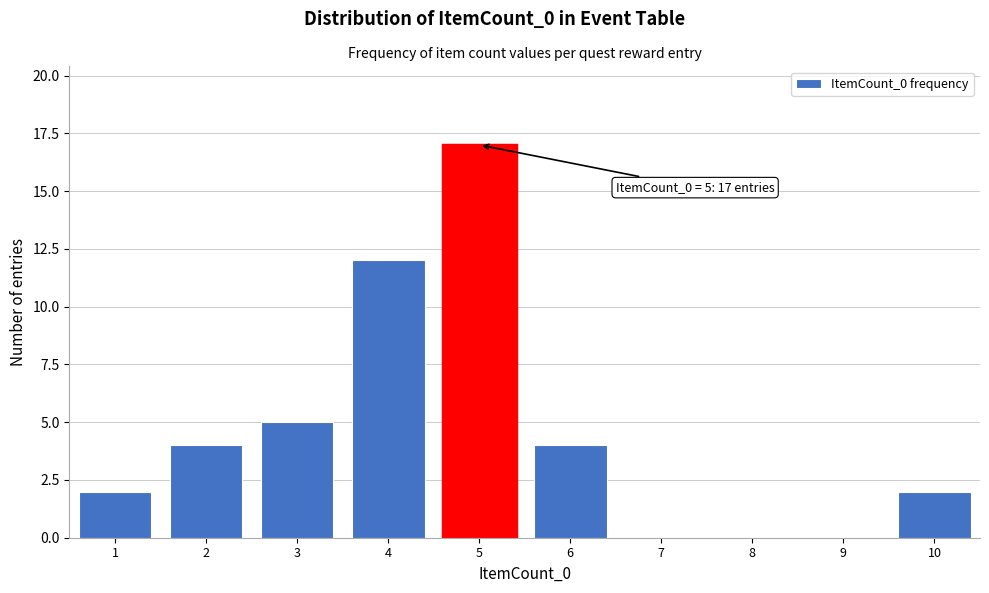

Which range on the x-axis has the tallest bar?

4.5 to 5.5